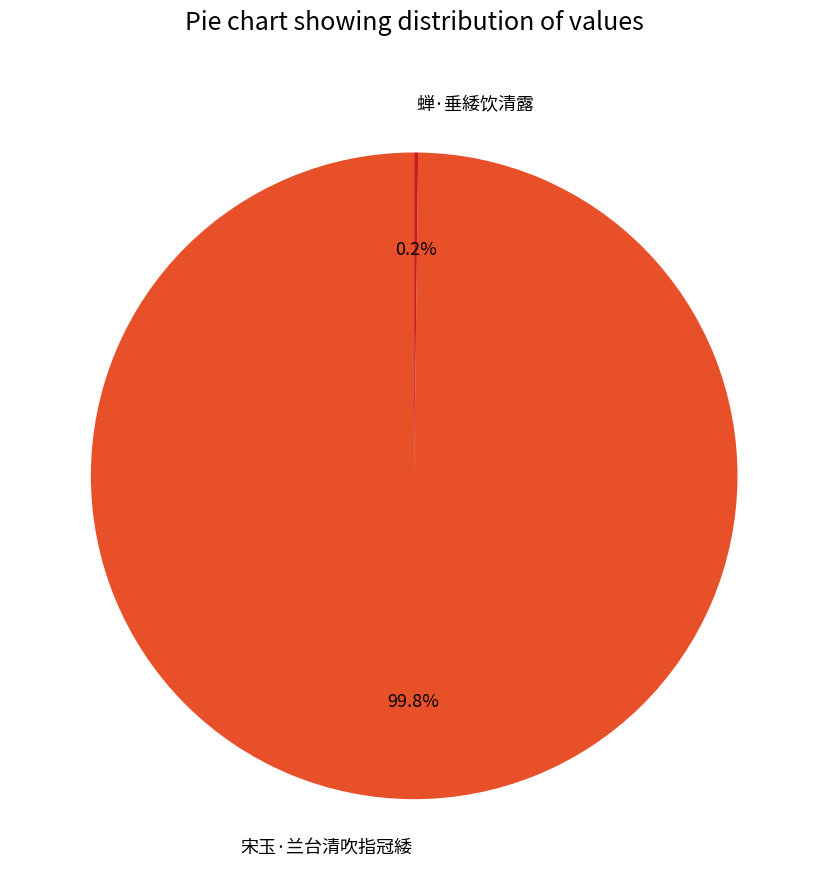

Which category has the biggest portion of the pie?

宋玉·兰台清吹指冠緌